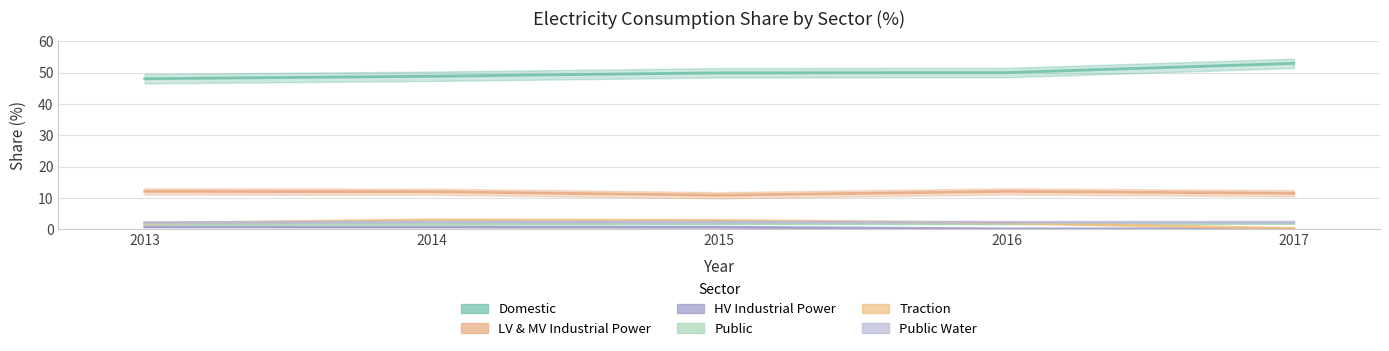

At 2013, list the series in order from largest to smallest.

Domestic, LV & MV Industrial Power, Public Water, Traction, Public, HV Industrial Power